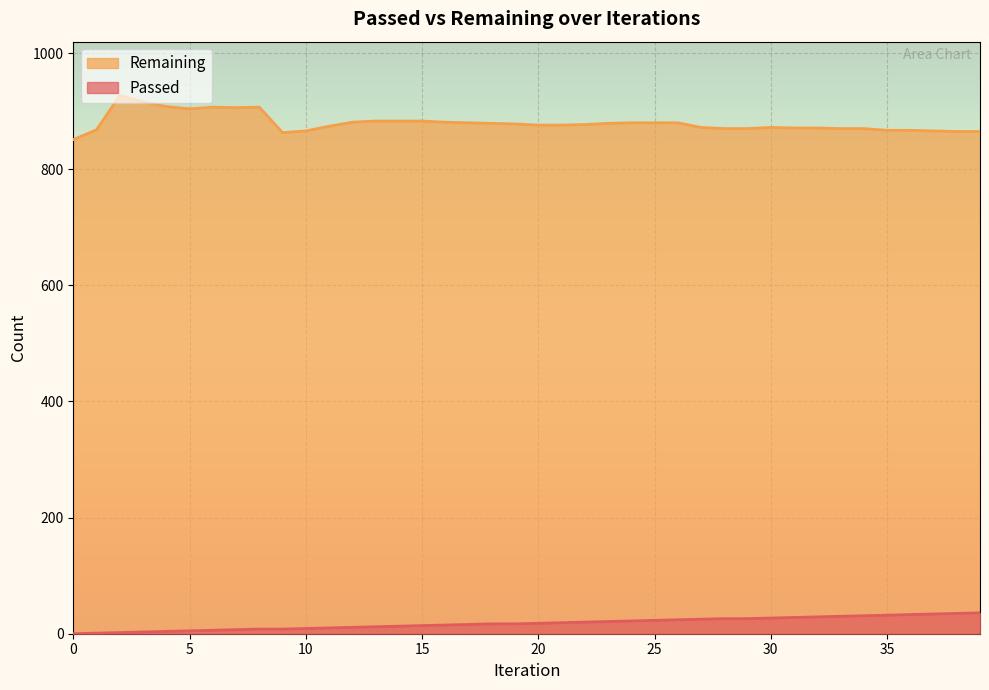

Which category has the highest value in the Passed series?

39